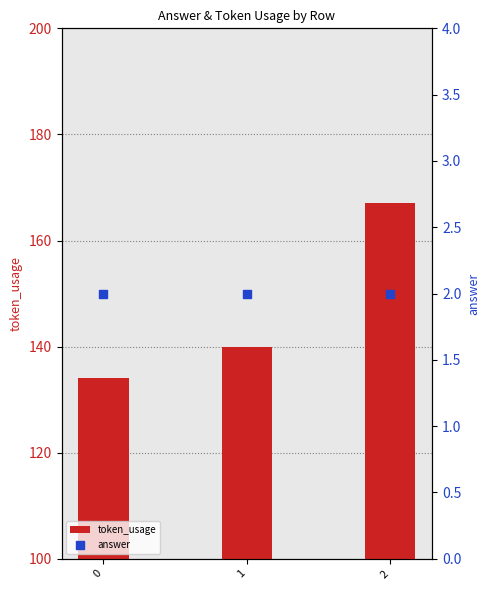

At how many categories does at least one series exceed 36?

3